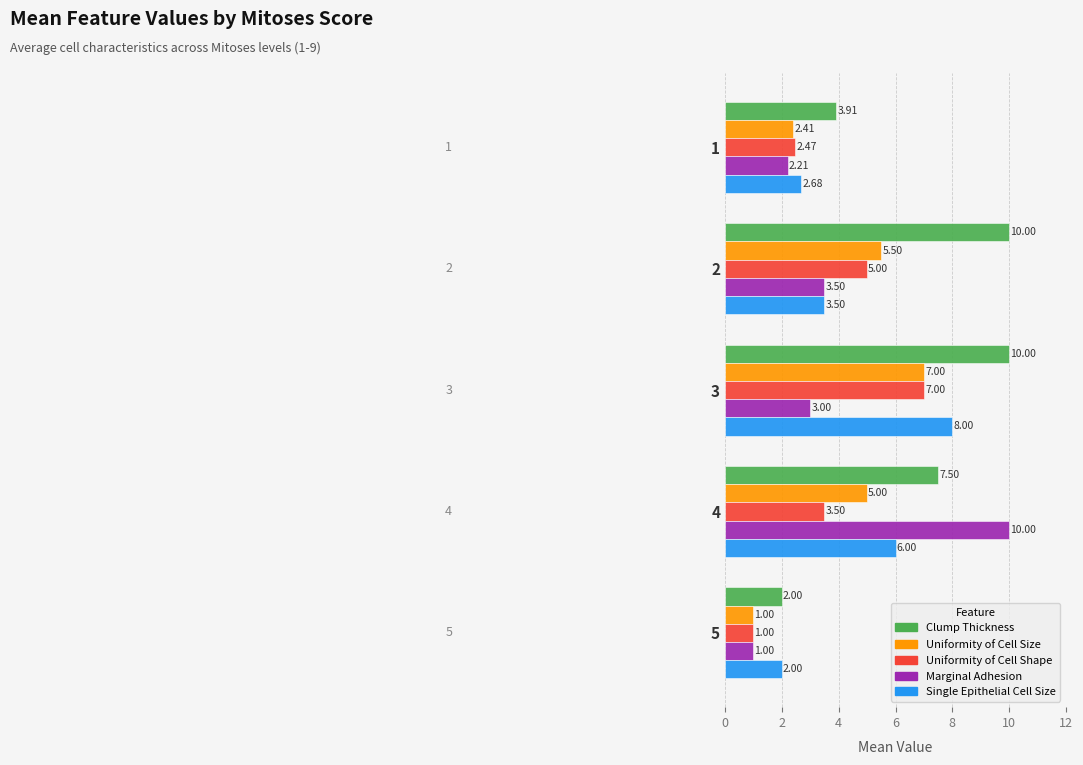

Is the value of Marginal Adhesion at 1 greater than the value of Clump Thickness at 1?

No